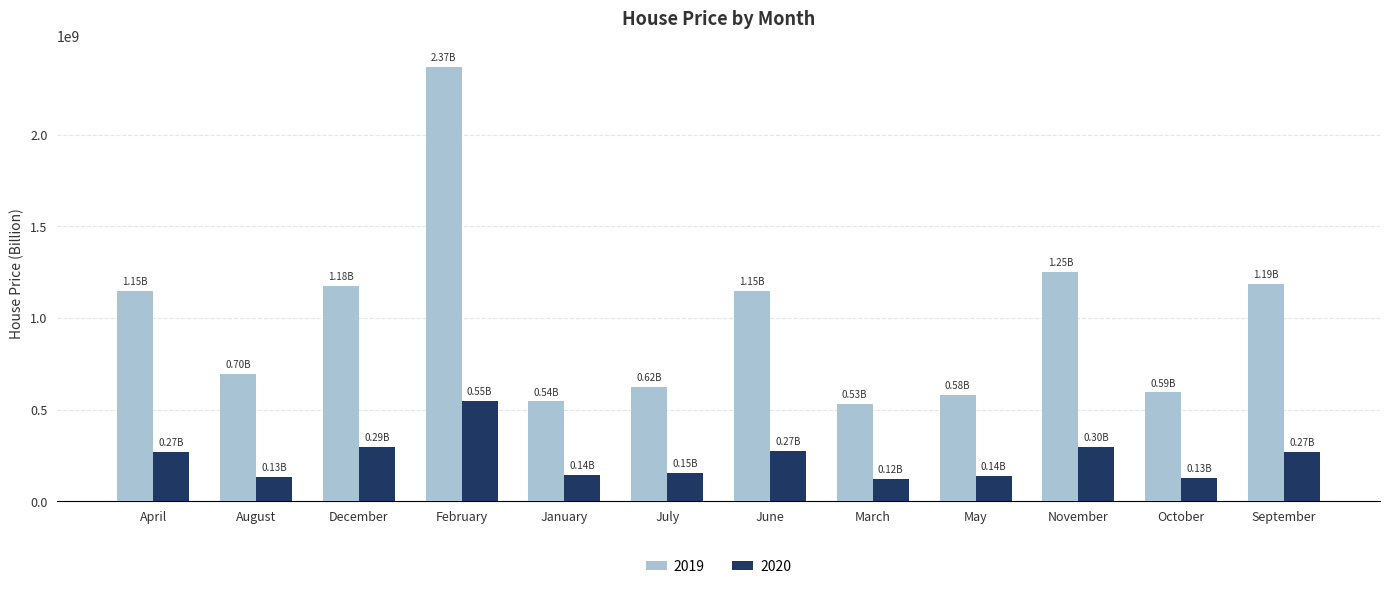

How many data points does each series have?

12